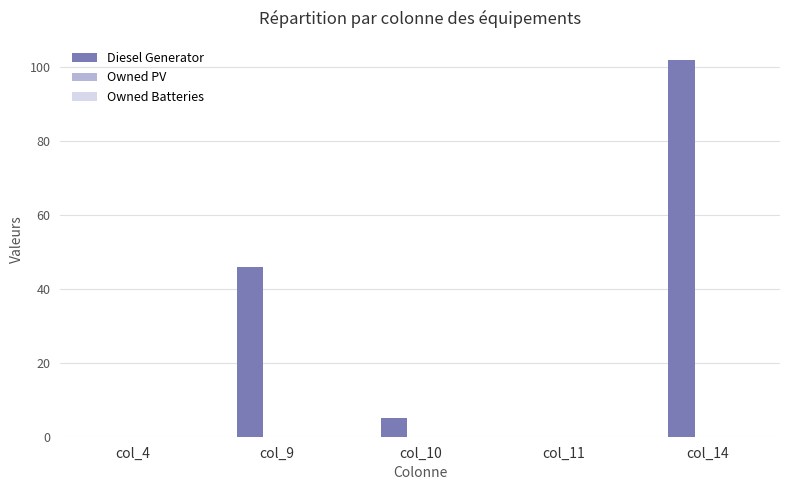

Where is the data nearest to the value 51?

col_9